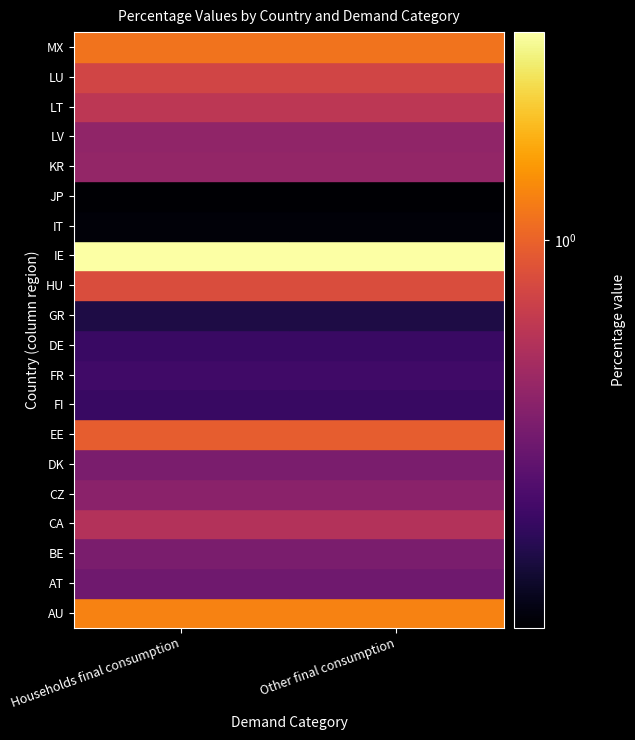

Is it true that MX equals 1.1 at Households final consumption?

True